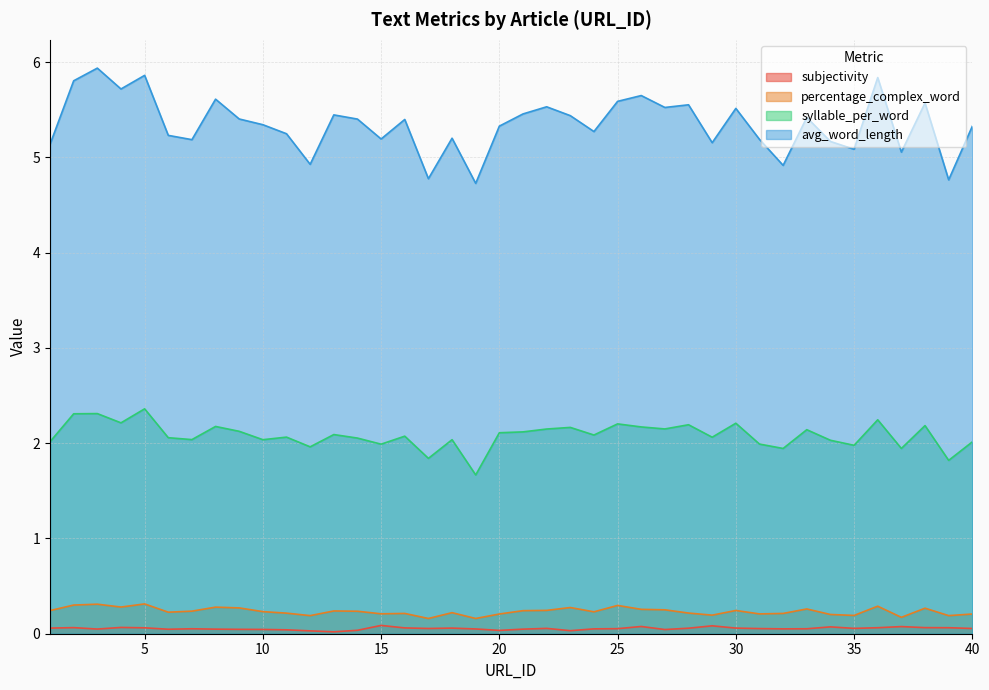

What is the average value of the percentage_complex_word series?

0.2